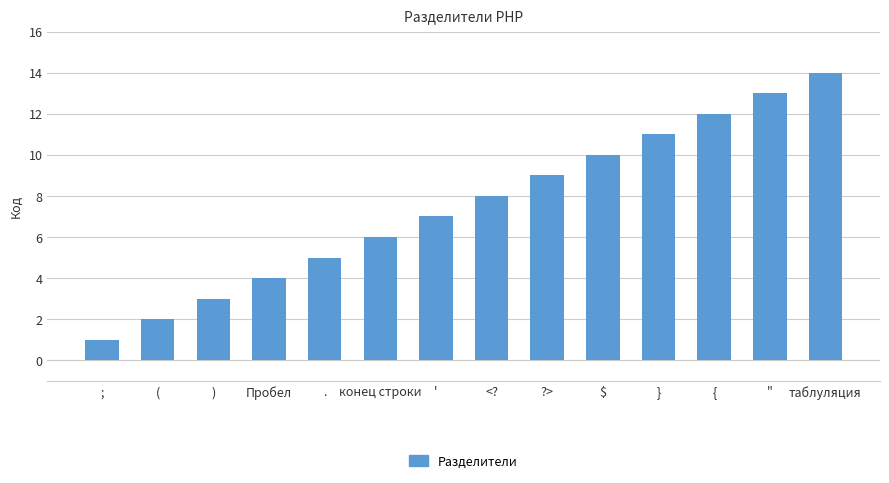

True or false: the data shows 3 at ).

True